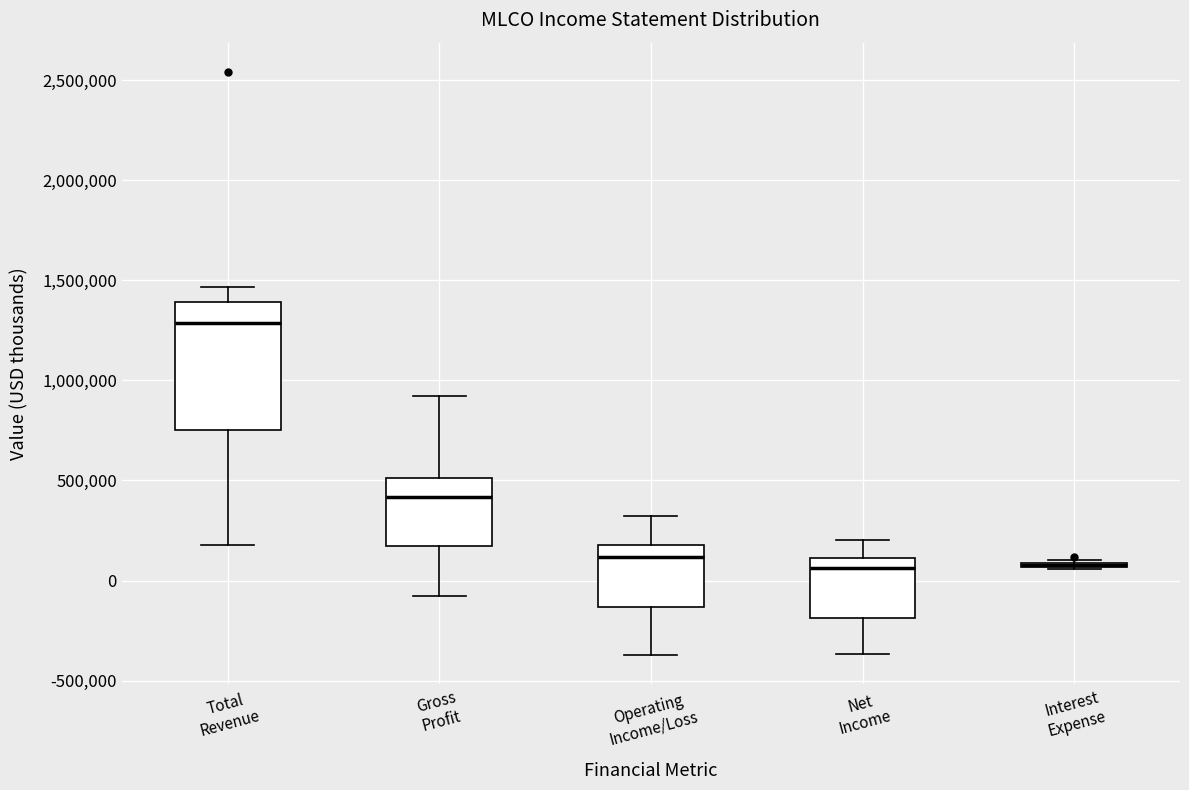

Where does the lower whisker of the box for Net Income end on the y-axis? The values are not printed on the chart, so give them approximately, as read against the axis.

-350000